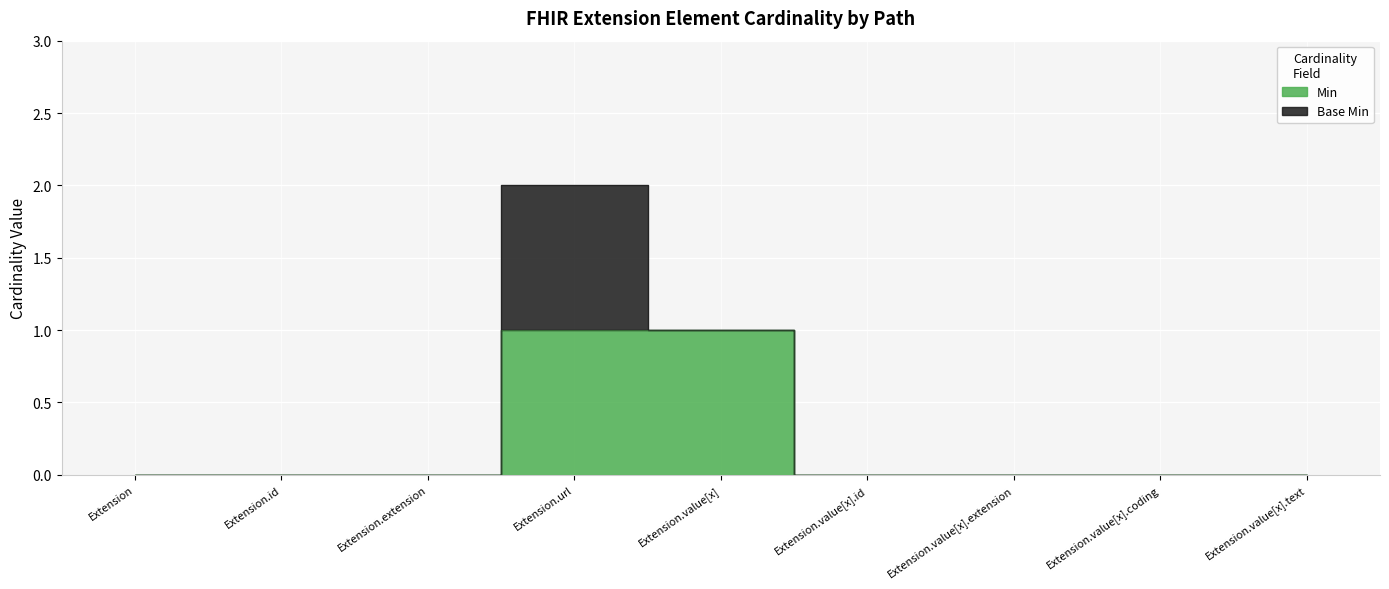

The chart shows a value of 0 at Extension.value[x].coding. True or false?

True